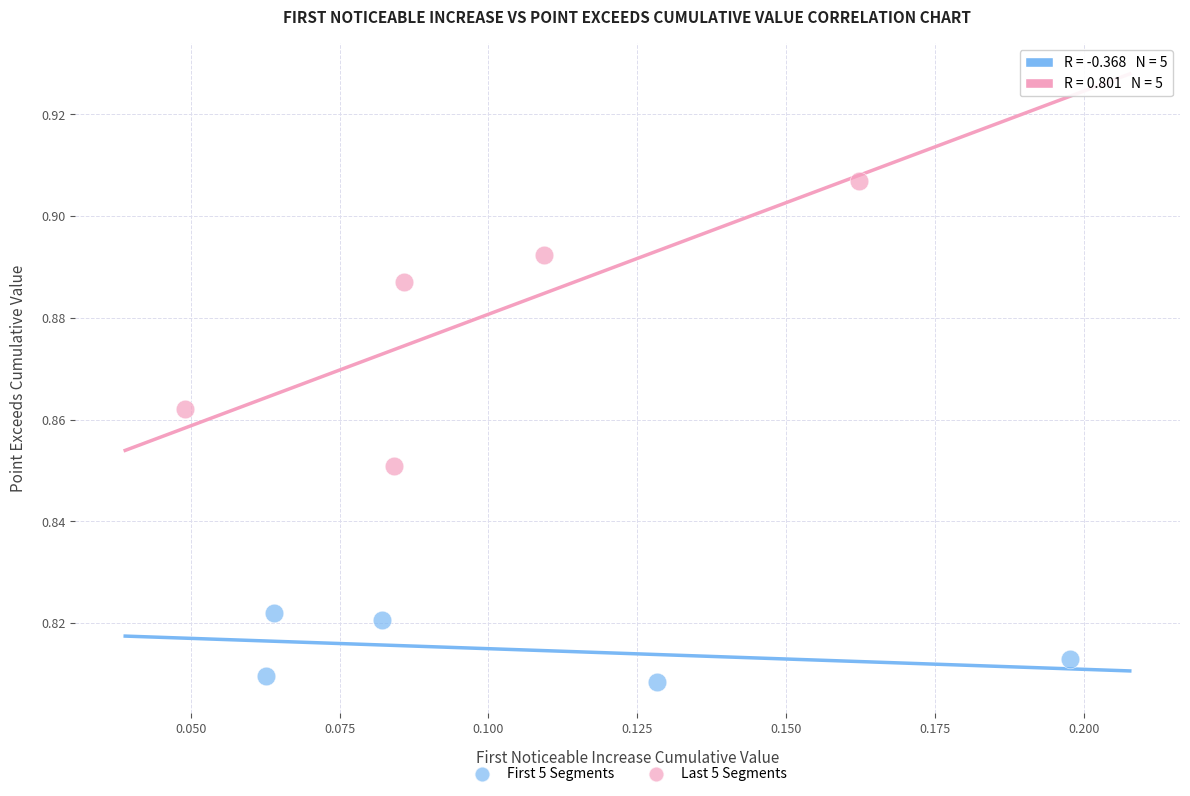

Which series has the widest spread of Y values?

Last 5 Segments